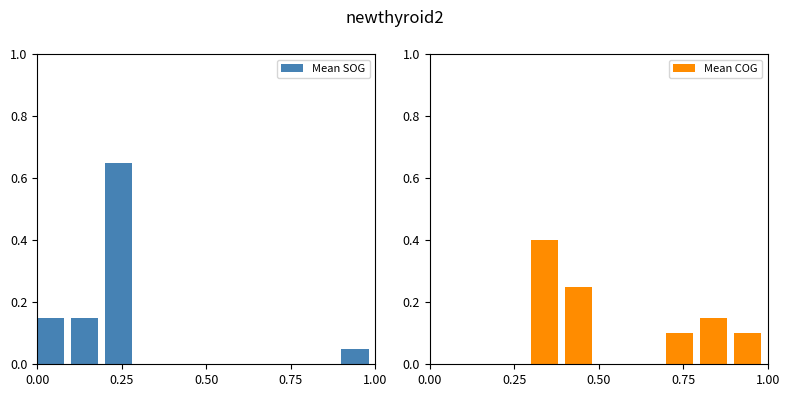

What is the difference between the maximum and minimum values in the Mean COG series?

0.4